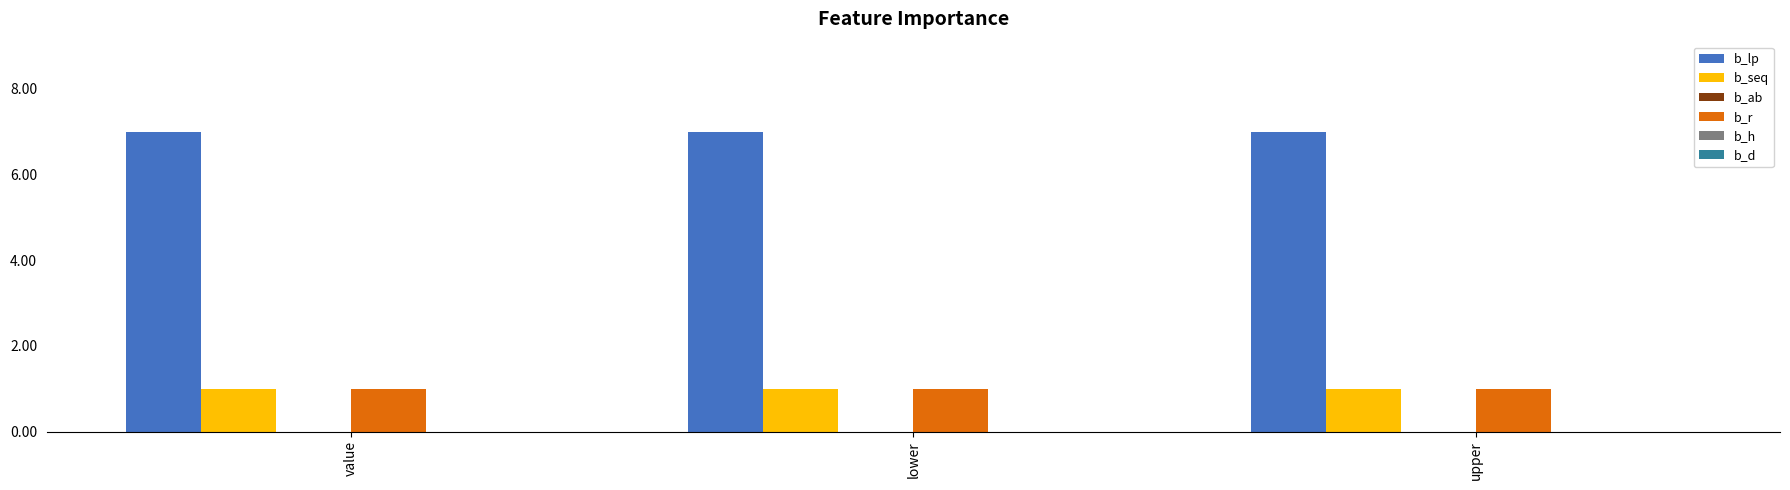

Count the number of categories in the chart.

3